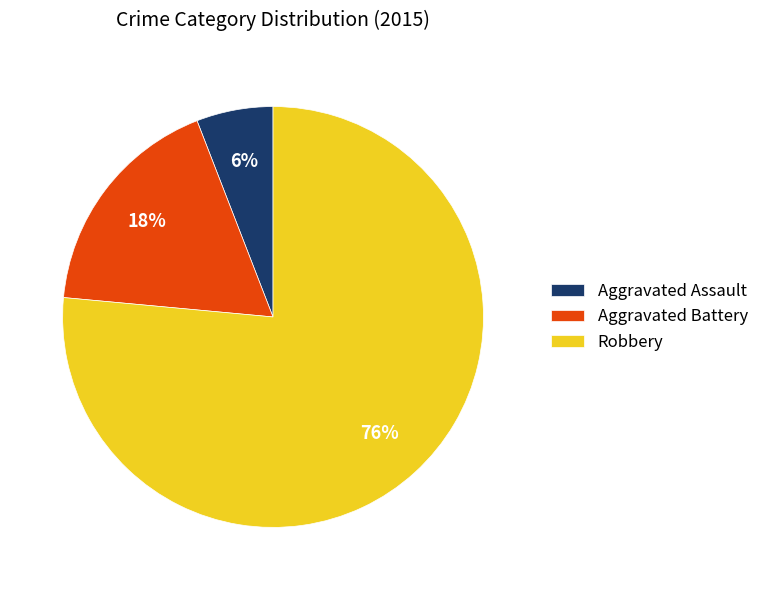

Which slice is the largest?

Robbery